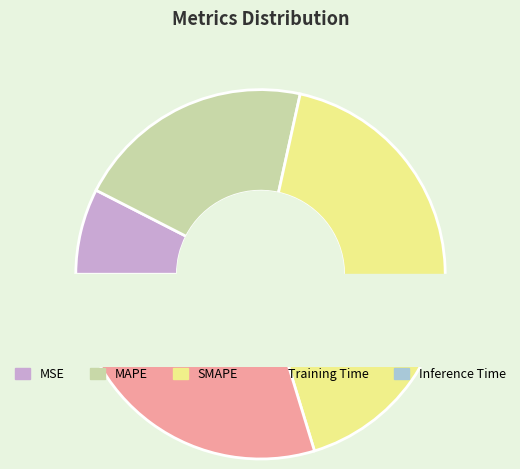

Is MSE the majority of the pie?

No